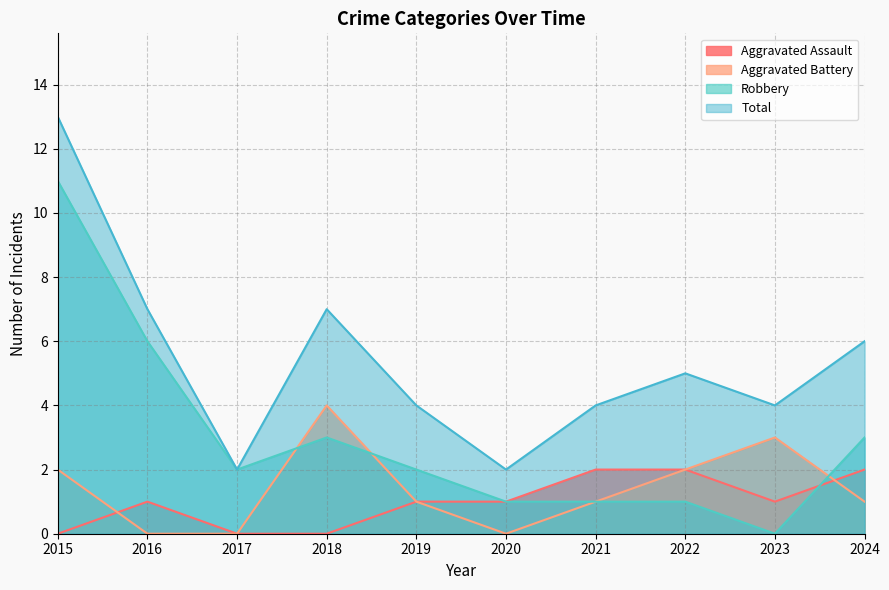

Which series has the widest spread of values?

Robbery